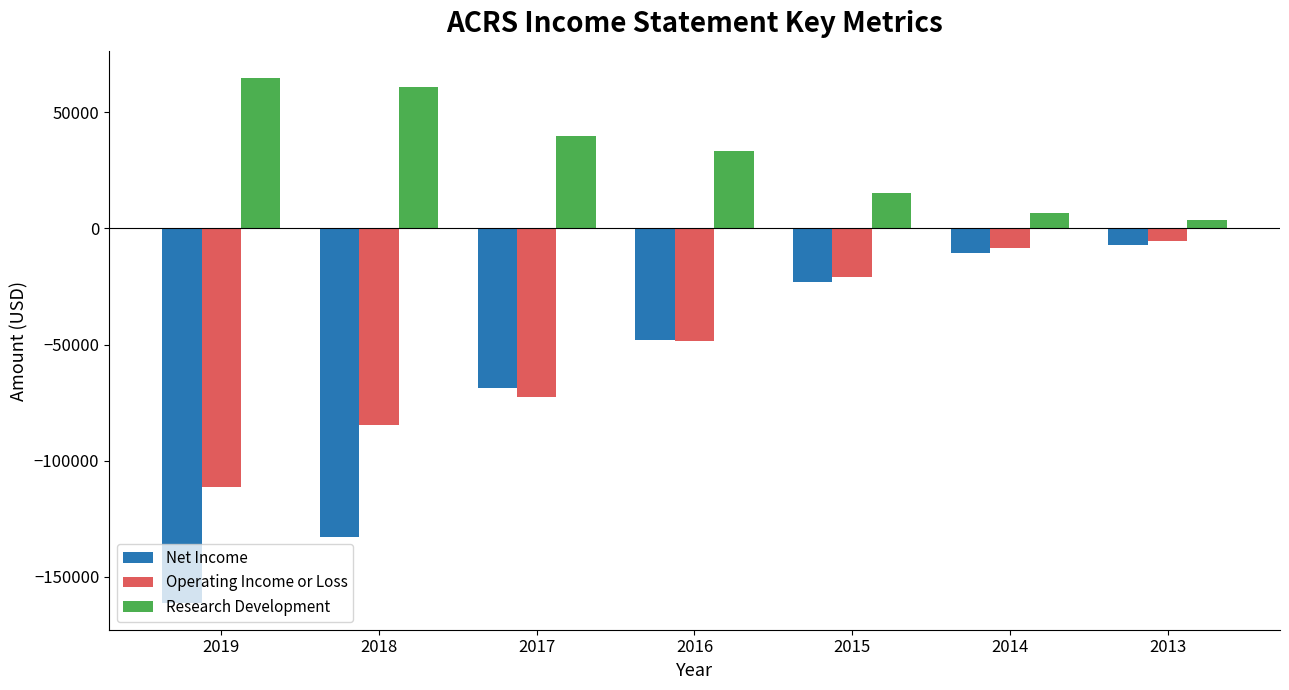

What is the difference between the maximum and minimum values in the Research Development series?

61400